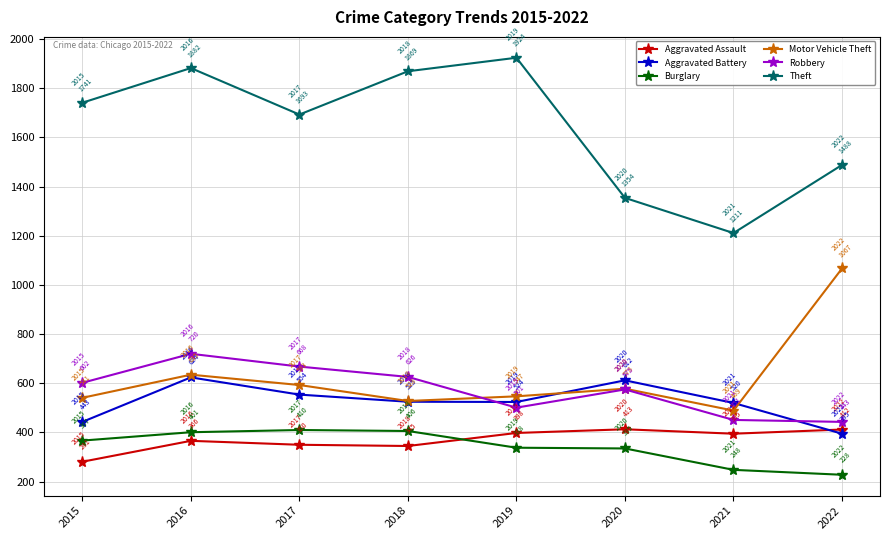

How many categories are shown in the chart?

8